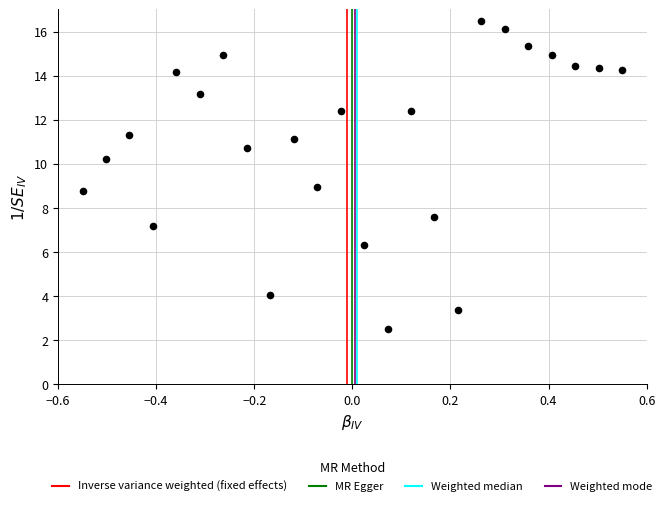

What is the range of Y values (max minus min)?

14.0